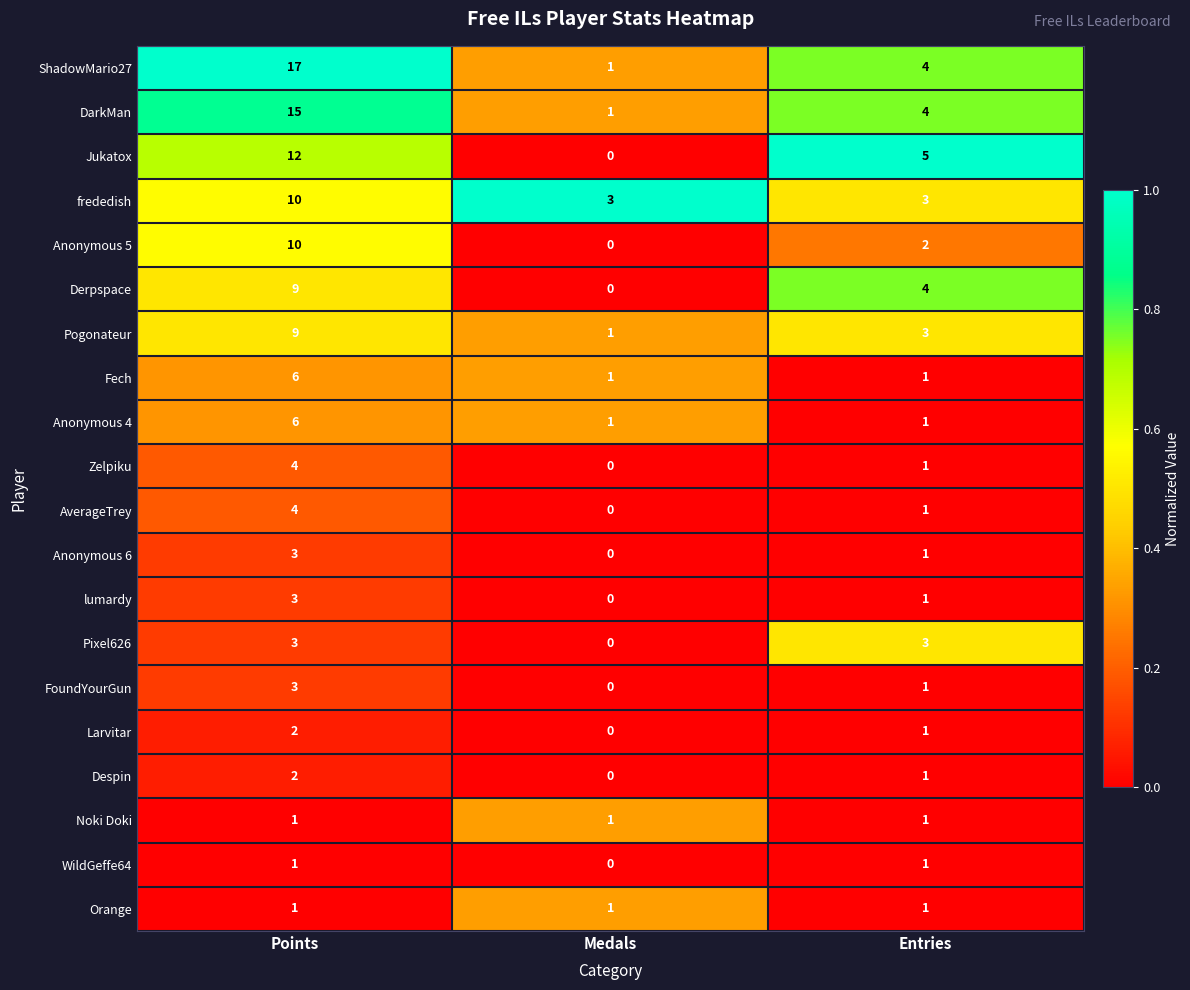

What is the sum of the ShadowMario27 values at Medals and Entries?

5